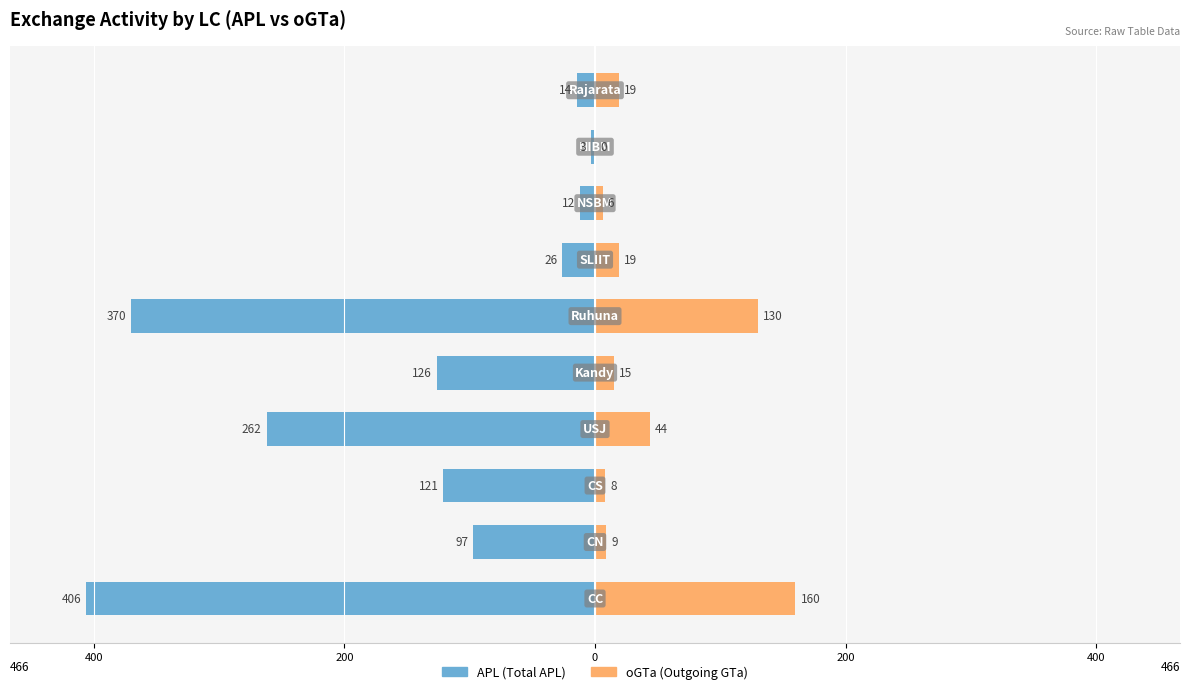

Reading right to left, what are all the values shown in this chart?

APL: -14	-3	-12	-26	-370	-126	-262	-121	-97	-406
oGTa: 19	0	6	19	130	15	44	8	9	160